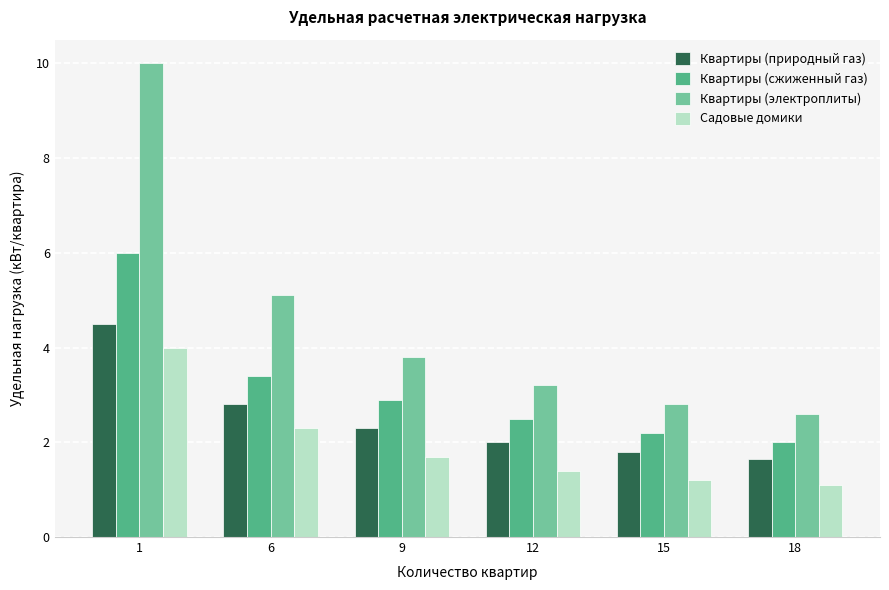

At which category is the sum across all series the highest?

1